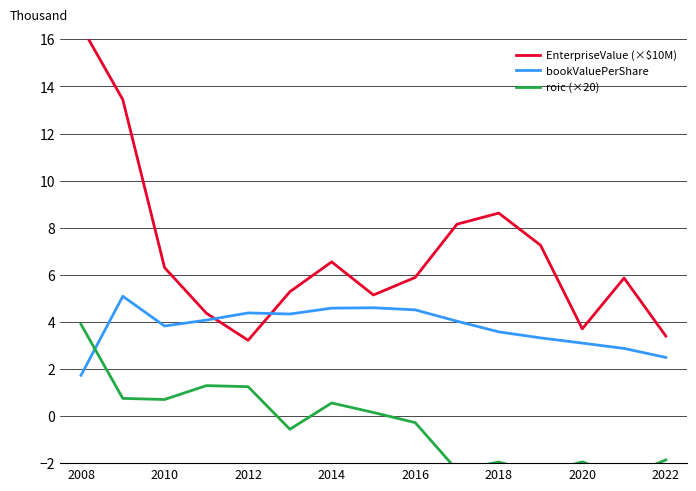

Is it true that bookValuePerShare equals 3.1 at 2020?

True